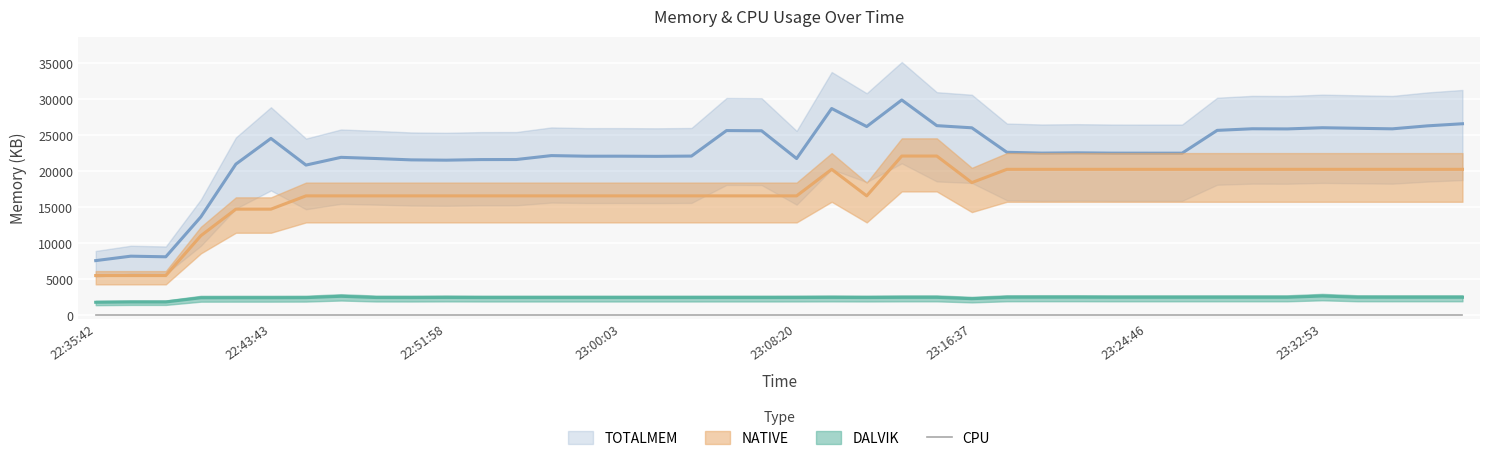

How many values in the TOTALMEM series exceed 22522?

20